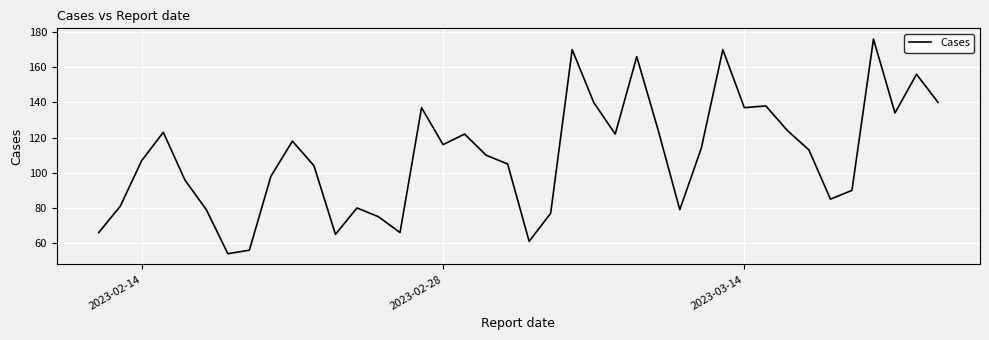

What is the maximum value shown in the chart?

176